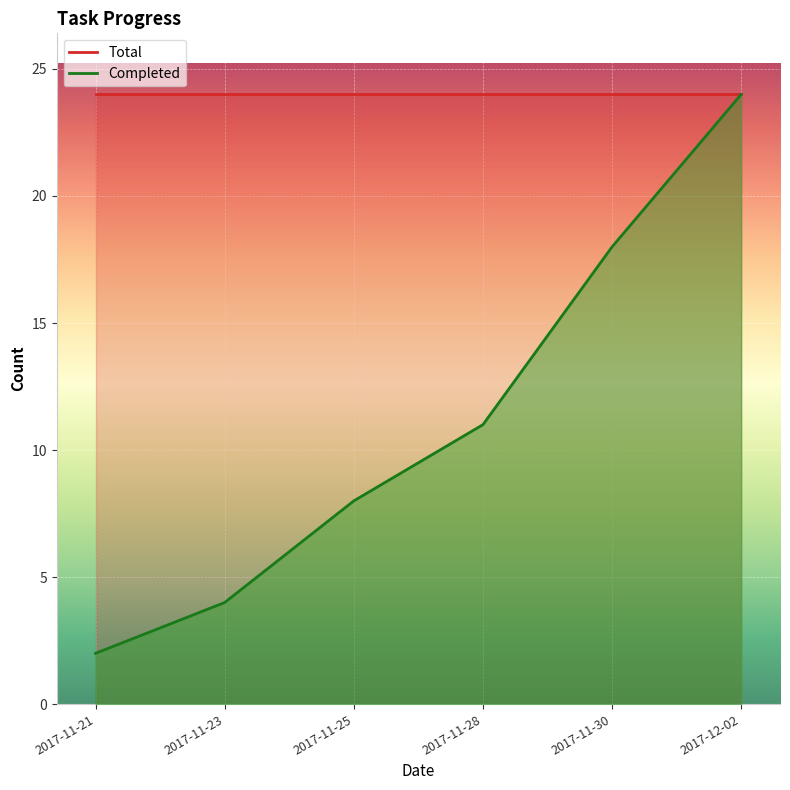

What is the greatest value displayed?

24